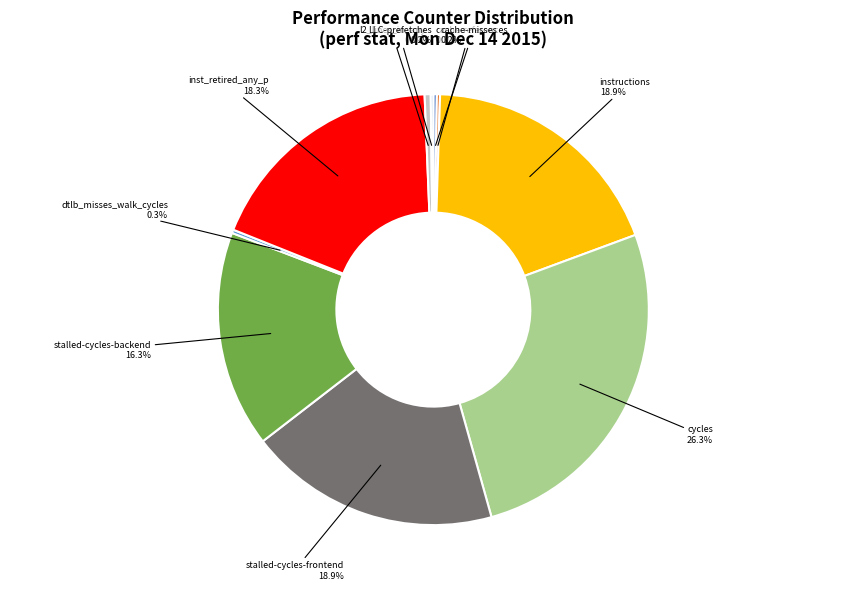

What percentage is NOT represented by stalled-cycles-backend?

83.7%